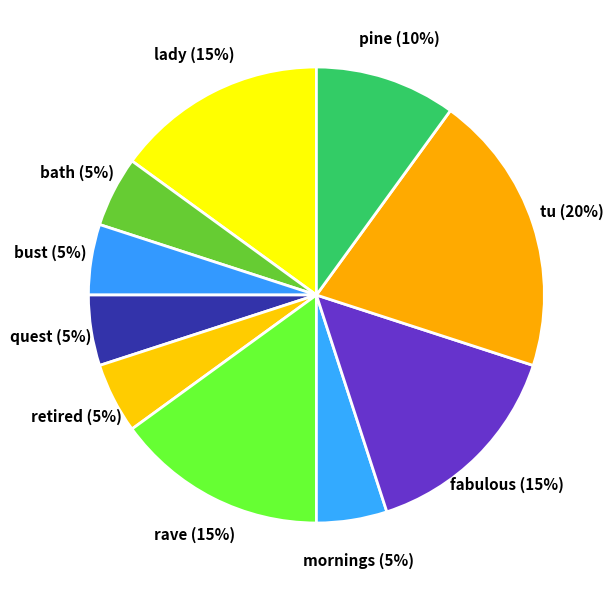

Count the number of slices in the pie.

10